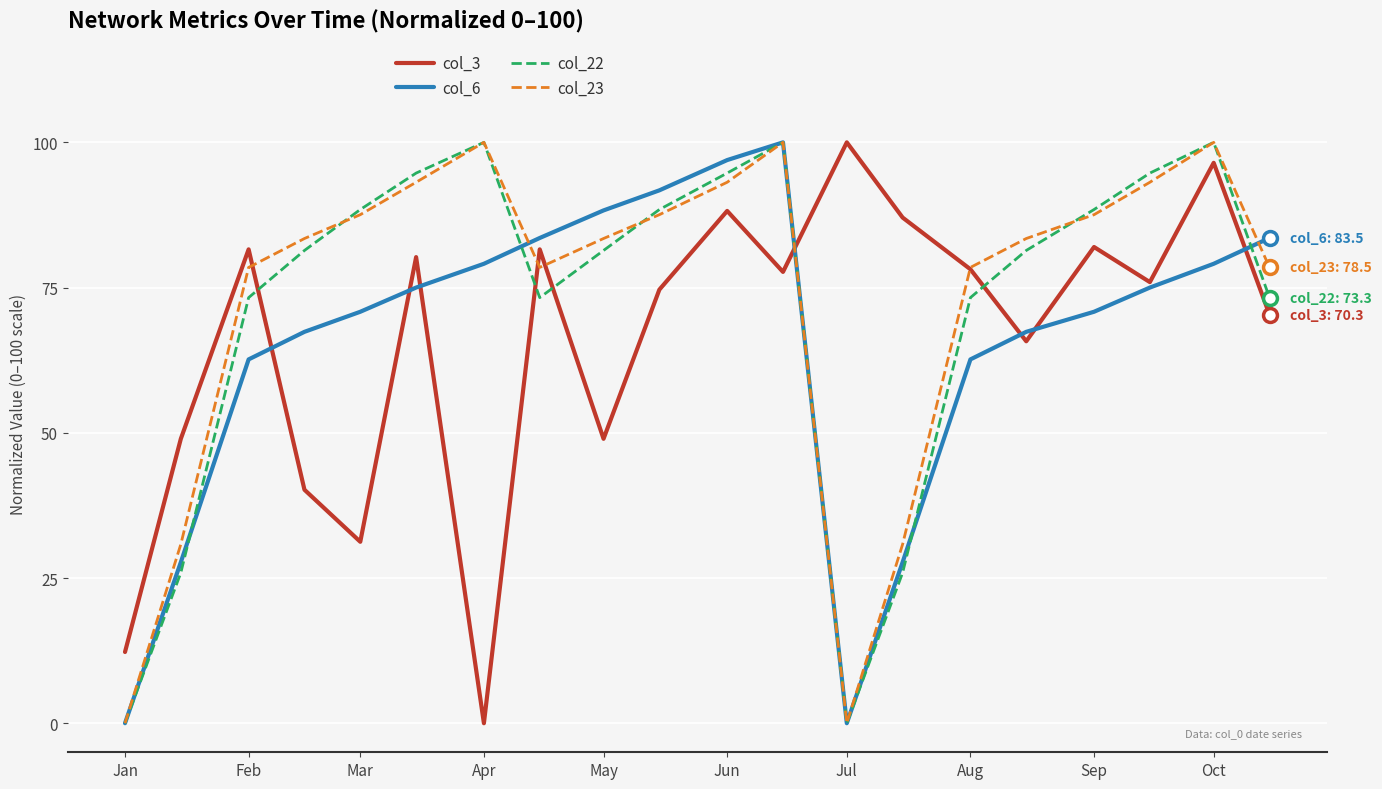

What is the maximum value for col_22?

100.0